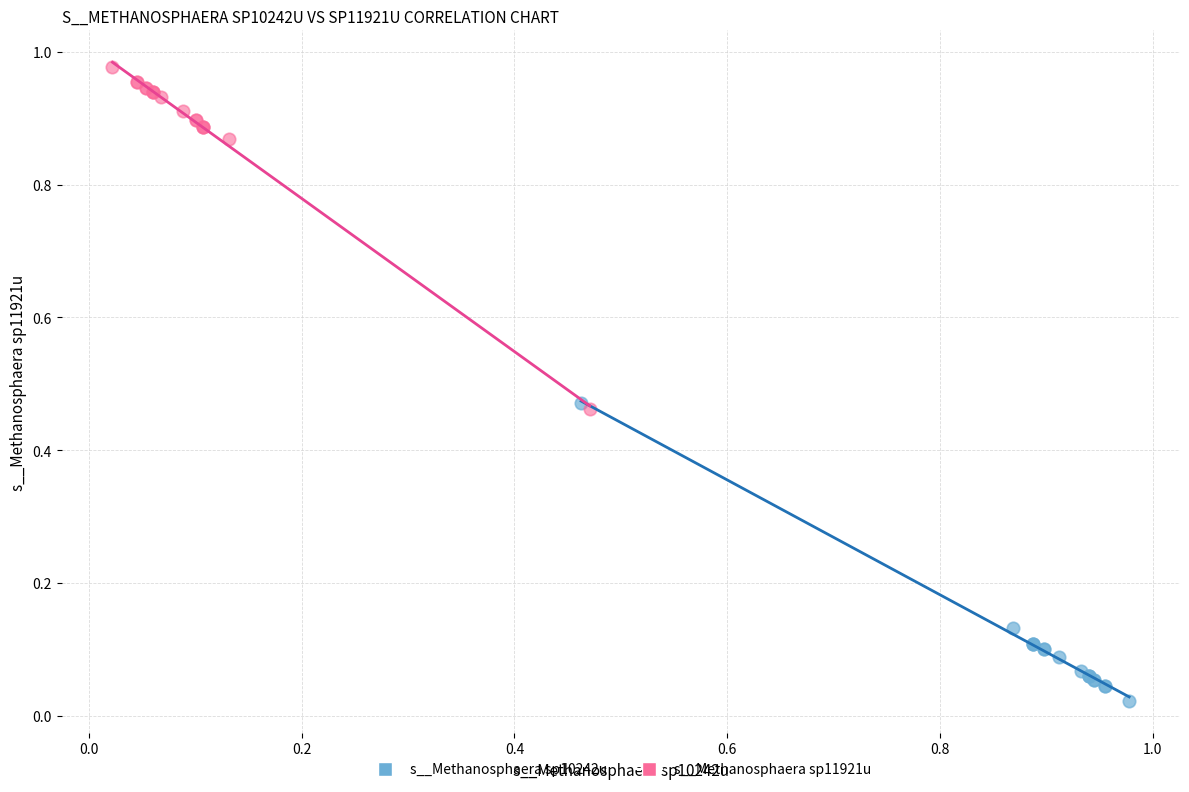

Which series has the largest Y range (max minus min)?

s__Methanosphaera sp11921u